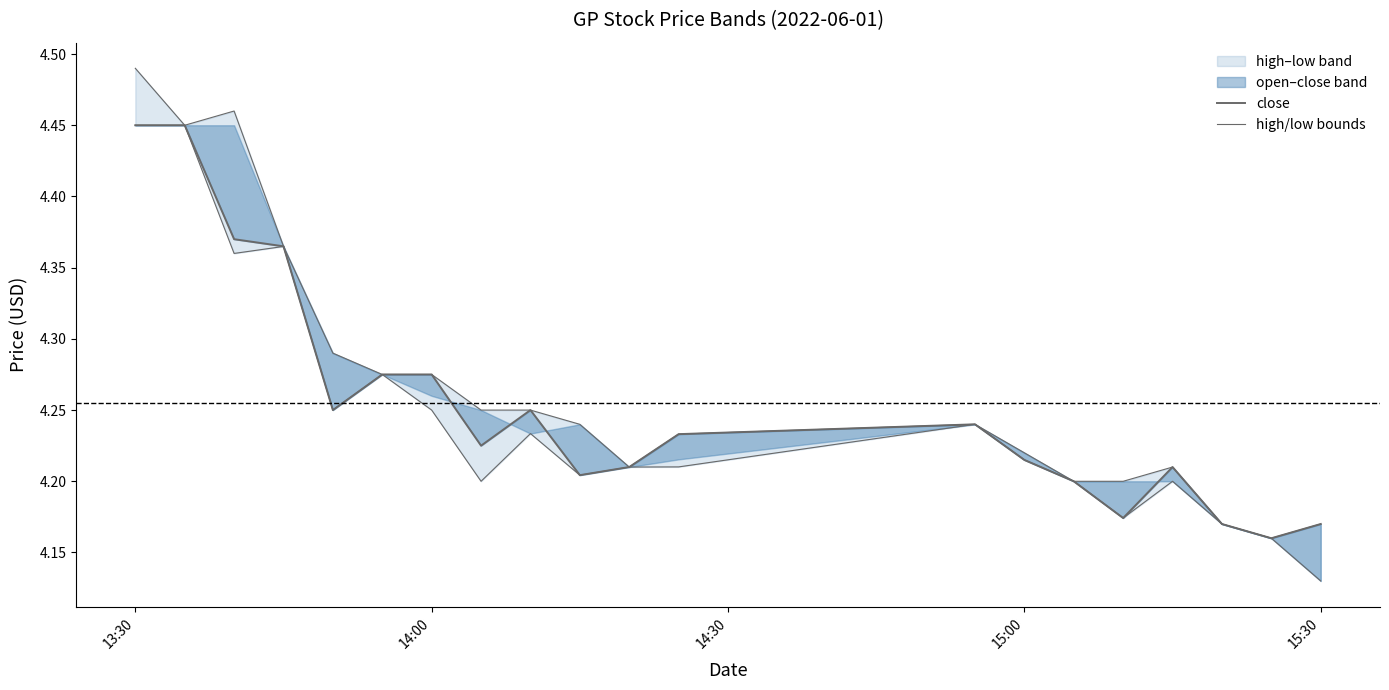

What is the value of the low point at the 11th from the left?

4.2